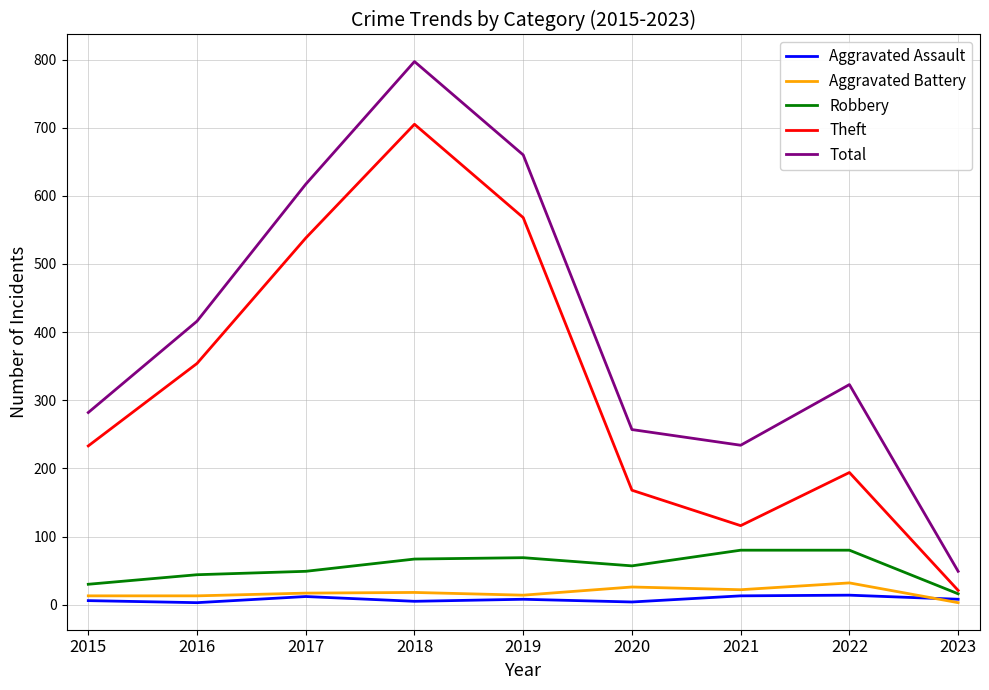

Rank the categories by Total value from lowest to highest.

2023, 2021, 2020, 2015, 2022, 2016, 2017, 2019, 2018